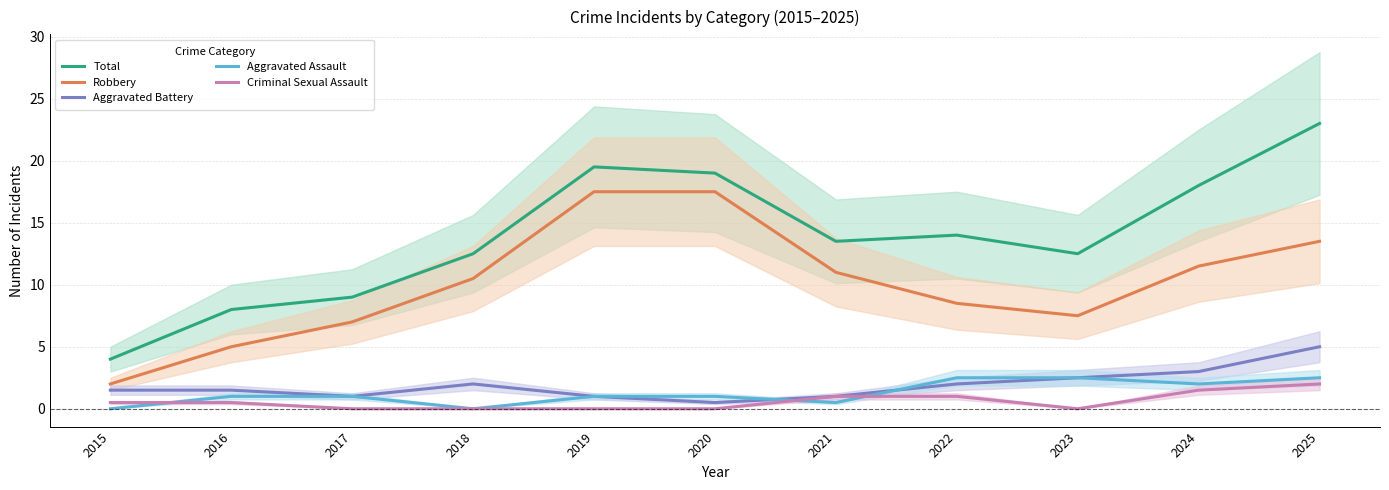

What is the spread (max minus min) of values at 2022?

13.0